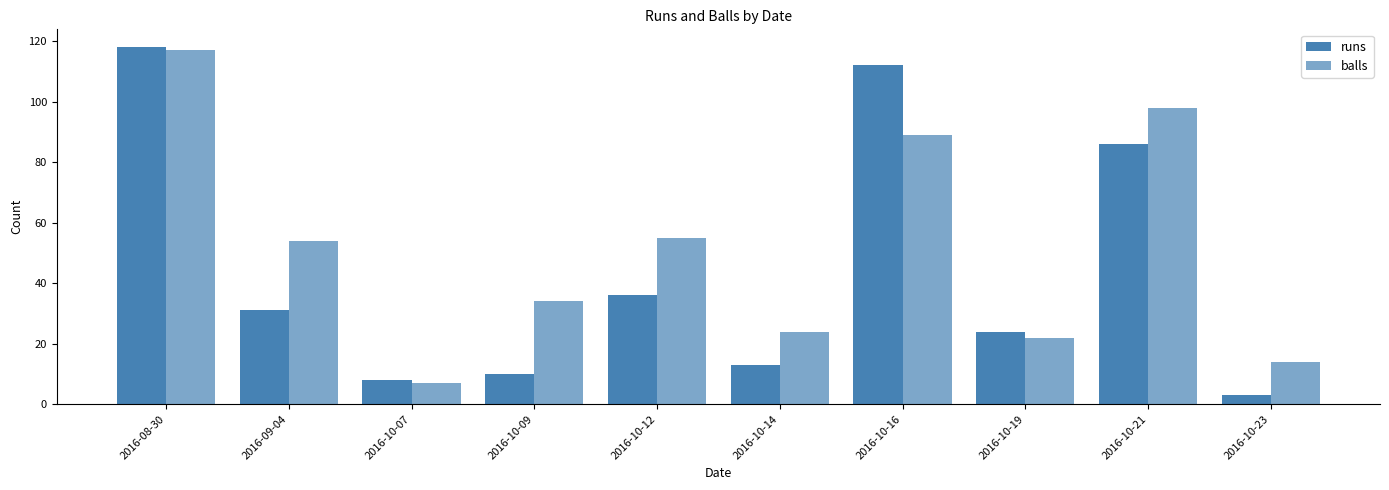

How many groups of bars are there?

10